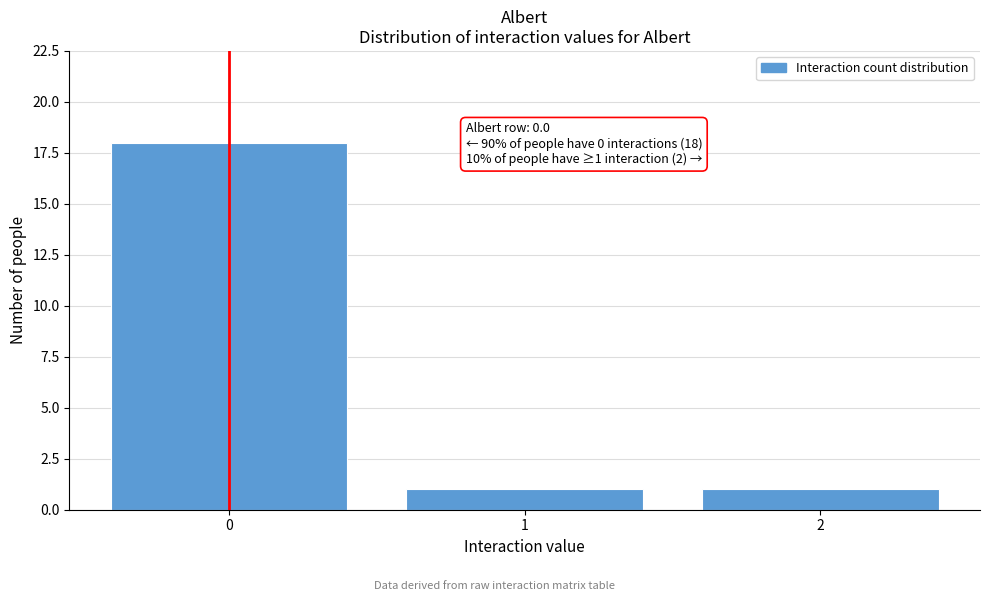

Which range on the x-axis has the tallest bar?

-0.5 to 0.5